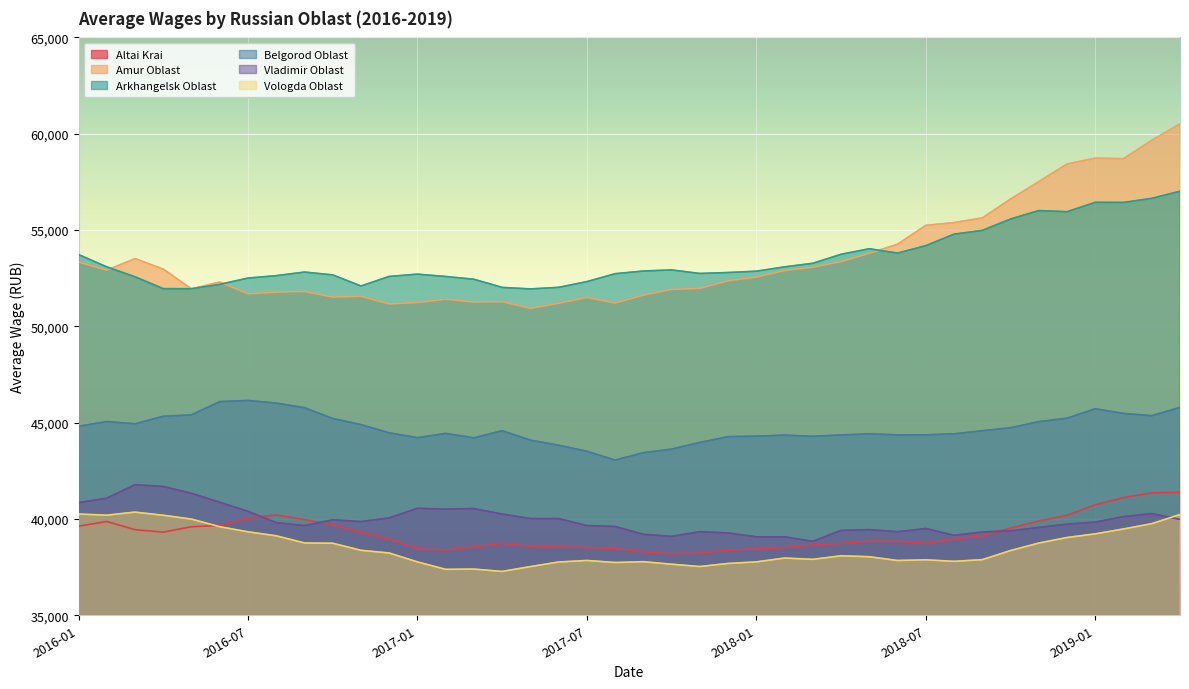

How many lines are shown in the chart?

6